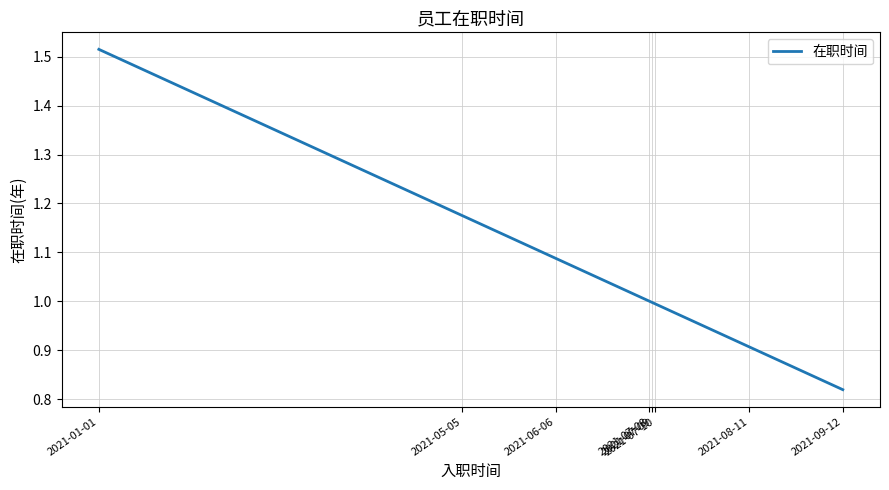

What is the difference between the maximum and minimum values?

0.7